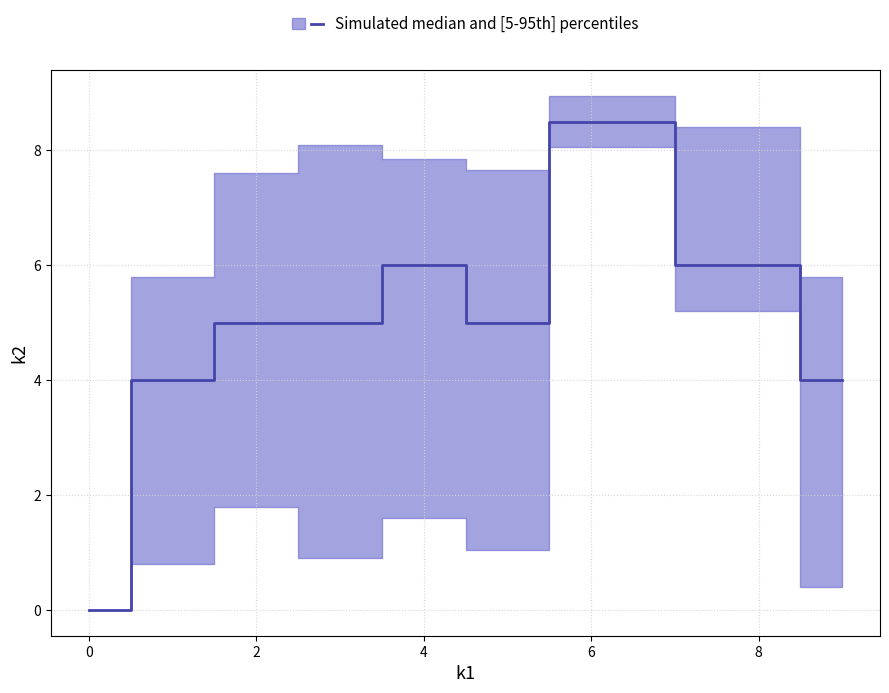

Is it true that the value at 8 is 6.0?

True